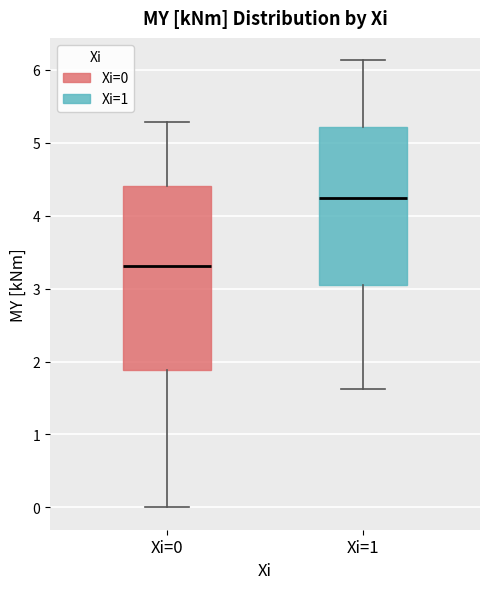

Reading left to right, transcribe this box plot: for each box, give where its median line is, the range the box spans, and where its two whiskers end, as read against the y-axis. The values are not printed on the chart, so give them approximately, as read against the axis.

Xi=0: median 3.3, box 1.9 to 4.4, whiskers 0.0 to 5.3
Xi=1: median 4.2, box 3.0 to 5.2, whiskers 1.6 to 6.1